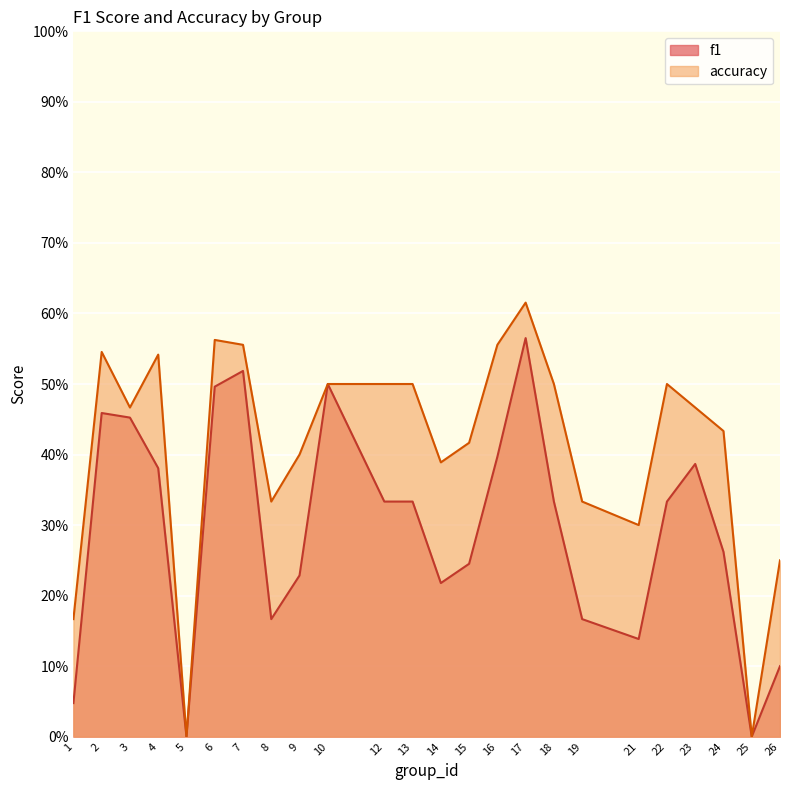

What is the greatest value displayed?

0.6